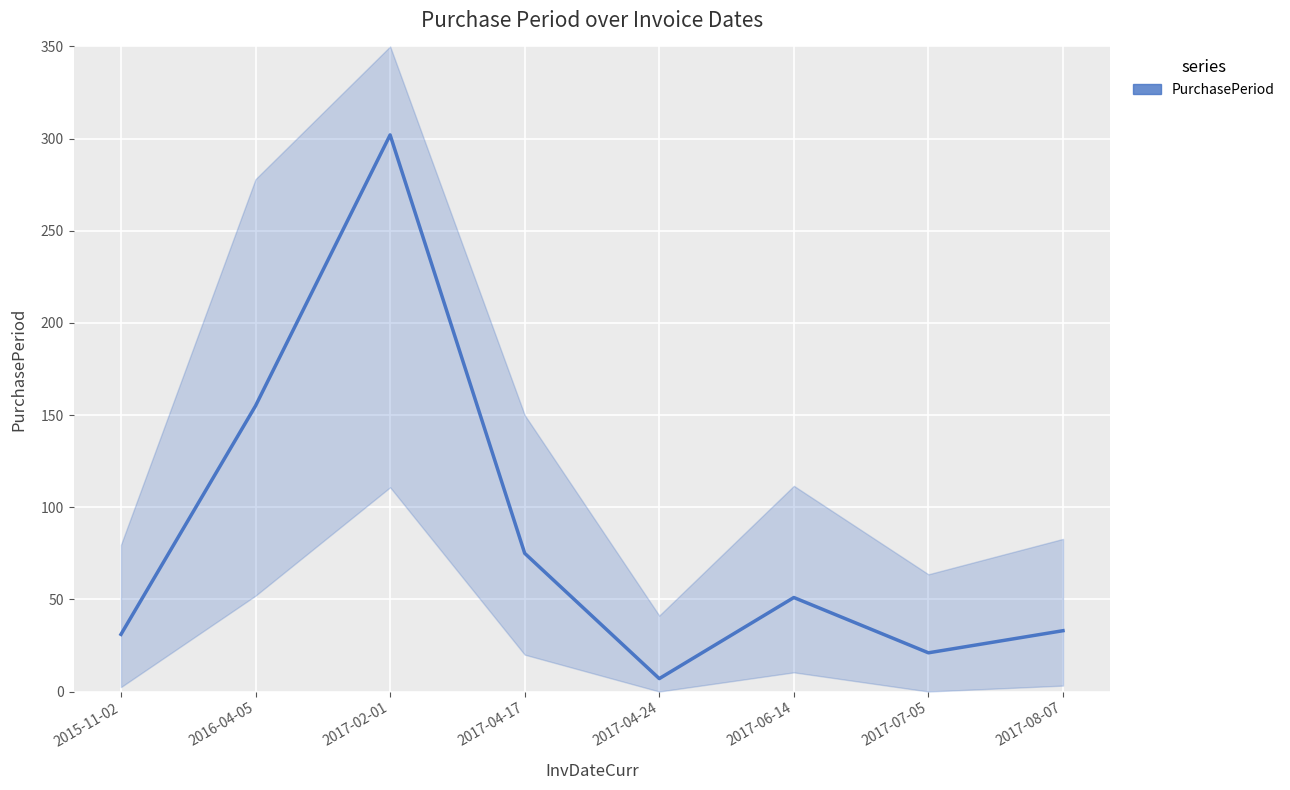

List the labels in order of value, smallest first.

2017-04-24, 2017-07-05, 2015-11-02, 2017-08-07, 2017-06-14, 2017-04-17, 2016-04-05, 2017-02-01